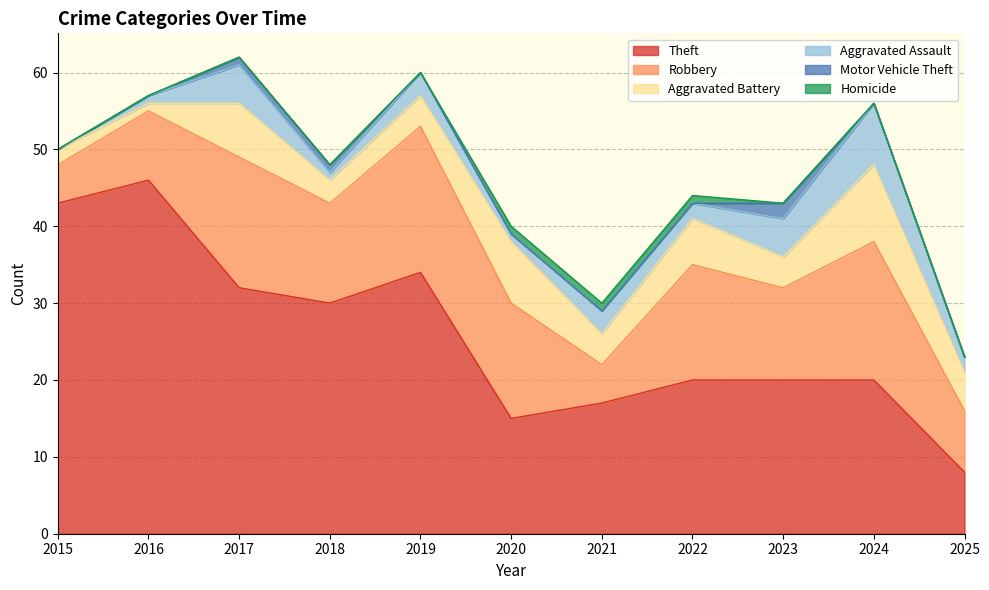

True or false: Aggravated Assault and Theft cross at least once.

False